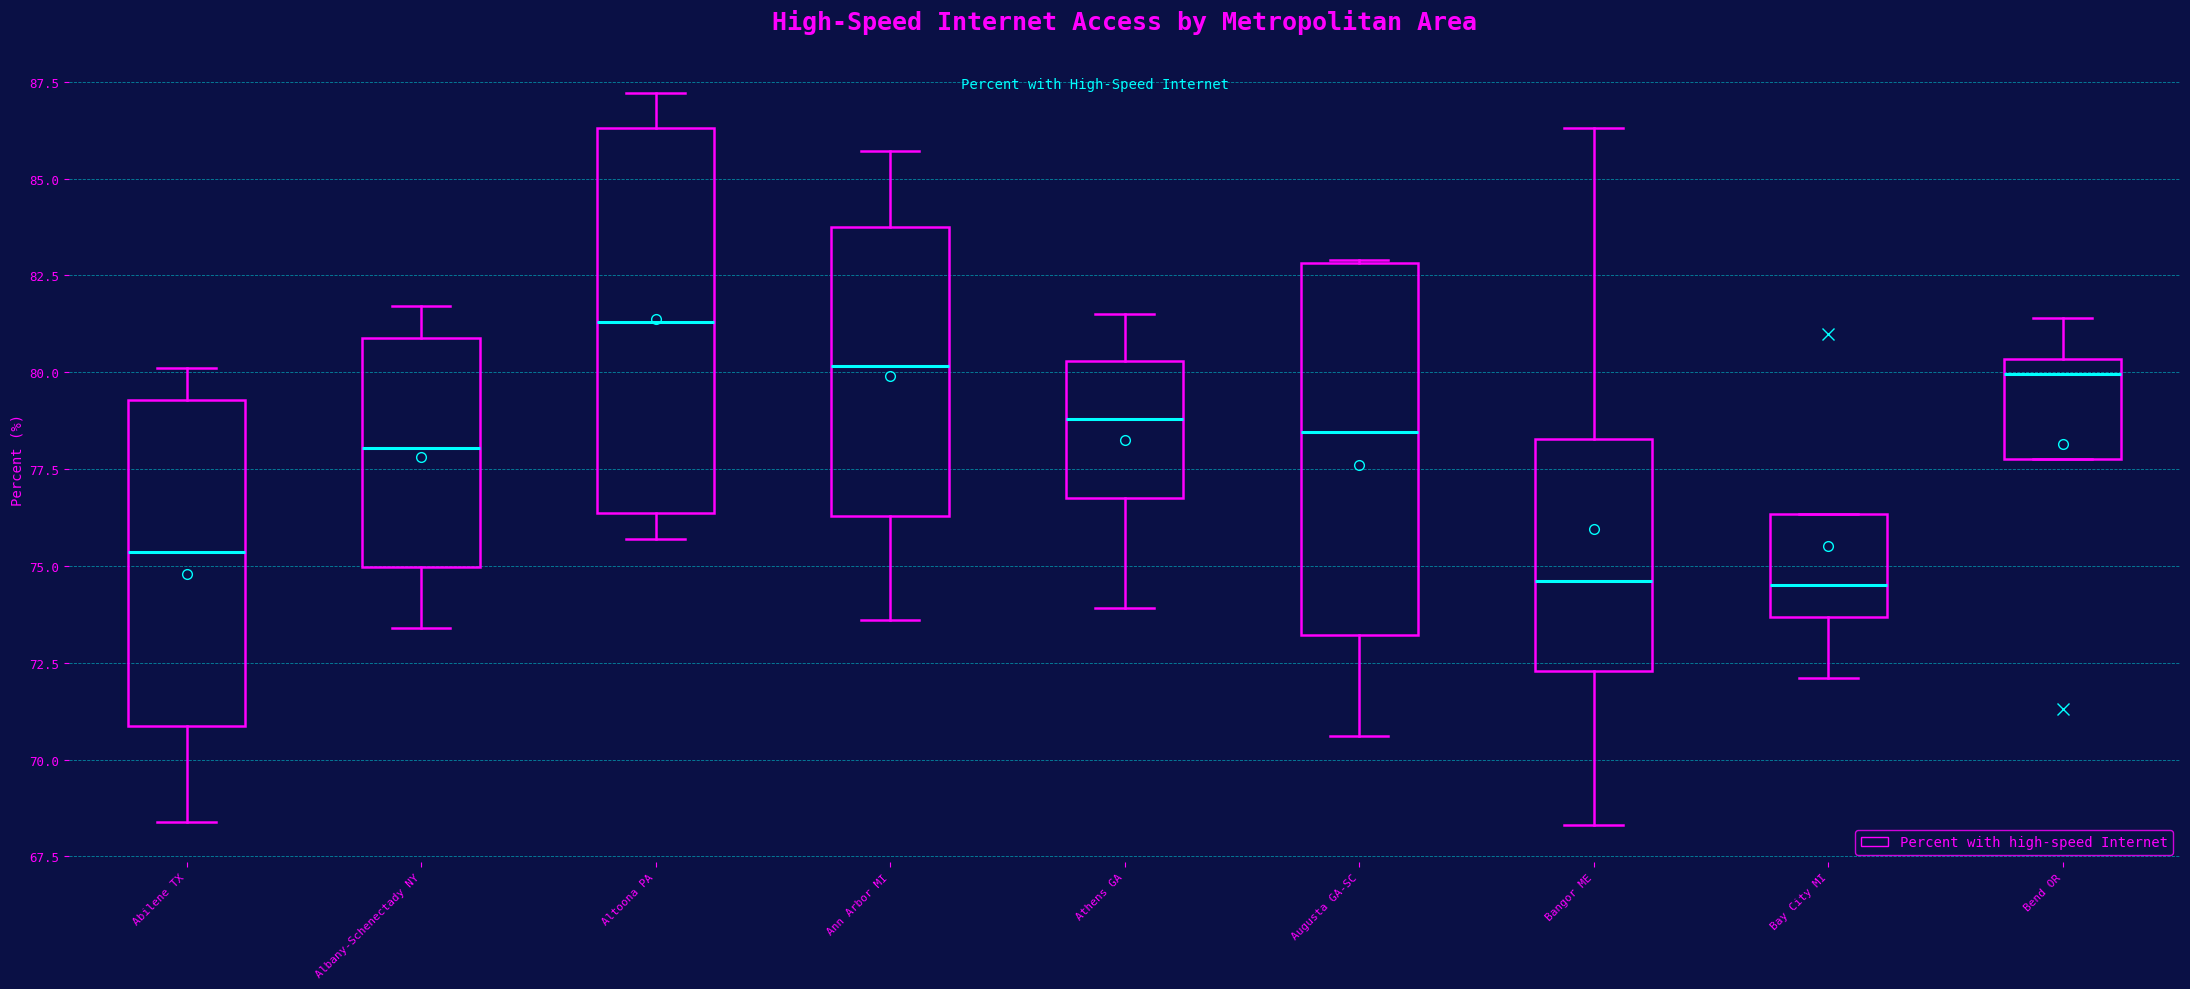

Reading left to right, read every box against the y-axis: the position of its median line, the range the box covers, and the ends of its whiskers. The values are not printed on the chart, so give them approximately, as read against the axis.

Abilene TX: median 75.5, box 71.0 to 79.5, whiskers 68.5 to 80.0
Albany-Schenectady NY: median 78.0, box 75.0 to 81.0, whiskers 73.5 to 81.5
Altoona PA: median 81.5, box 76.5 to 86.5, whiskers 75.5 to 87.0
Ann Arbor MI: median 80.0, box 76.5 to 84.0, whiskers 73.5 to 85.5
Athens GA: median 79.0, box 77.0 to 80.5, whiskers 74.0 to 81.5
Augusta GA-SC: median 78.5, box 73.0 to 83.0, whiskers 70.5 to 83.0
Bangor ME: median 74.5, box 72.5 to 78.5, whiskers 68.5 to 86.5
Bay City MI: median 74.5, box 73.5 to 76.5, whiskers 72.0 to 76.5
Bend OR: median 80.0, box 78.0 to 80.5, whiskers 78.0 to 81.5